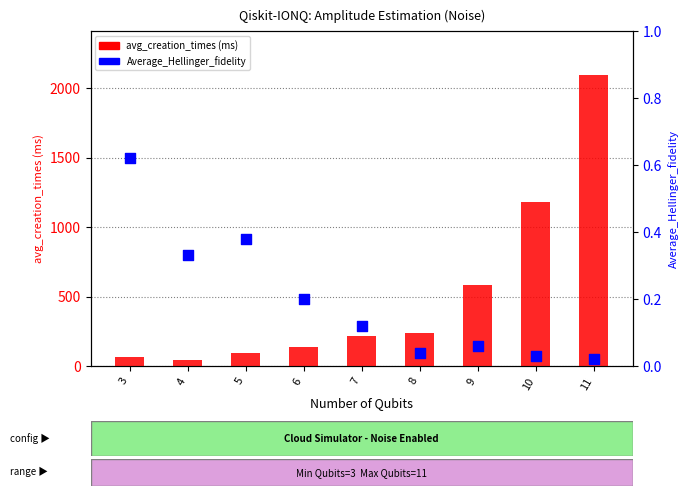

Is the value of Average_Hellinger_fidelity at 6 greater than the value of avg_creation_times (ms) at 3?

No